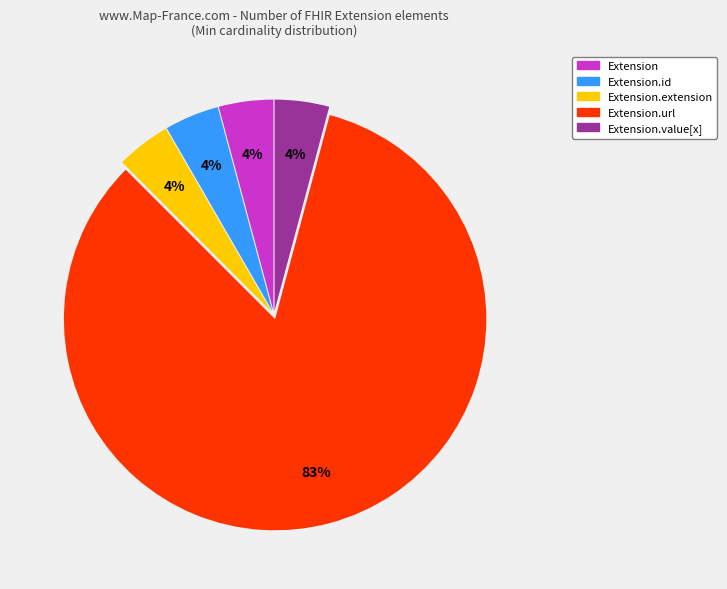

To the nearest percent, what is the combined percentage of Extension.extension and Extension.value[x]?

8%